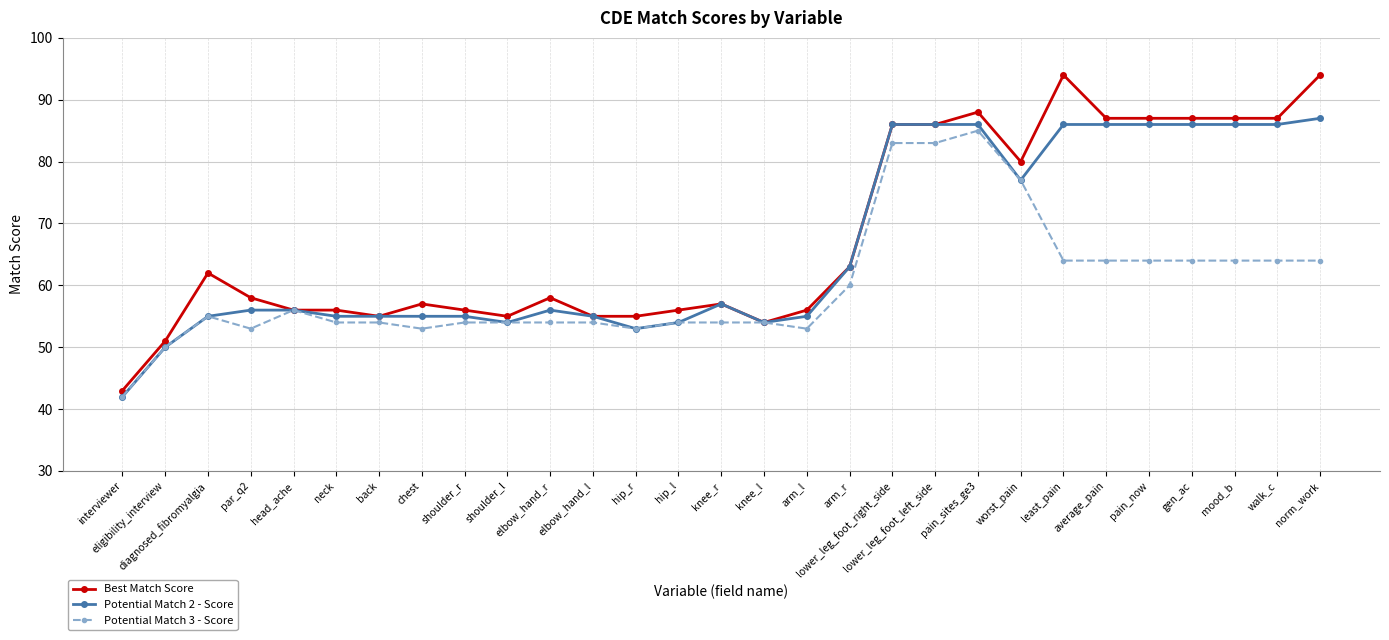

Which series has the largest range (max minus min)?

Best Match Score